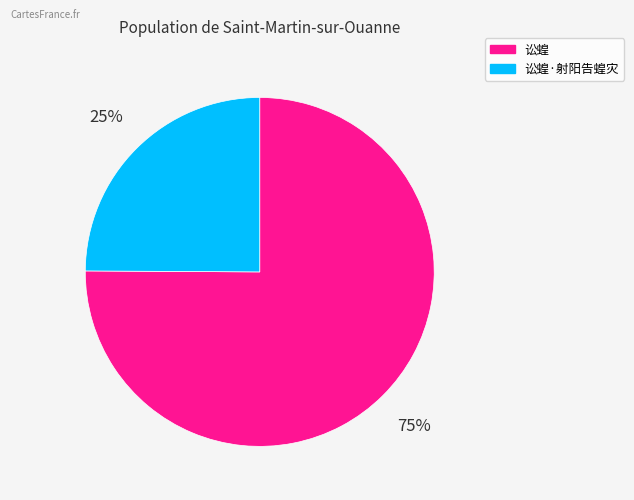

To the nearest percent, what is the difference between the largest and smallest slice percentages?

50%